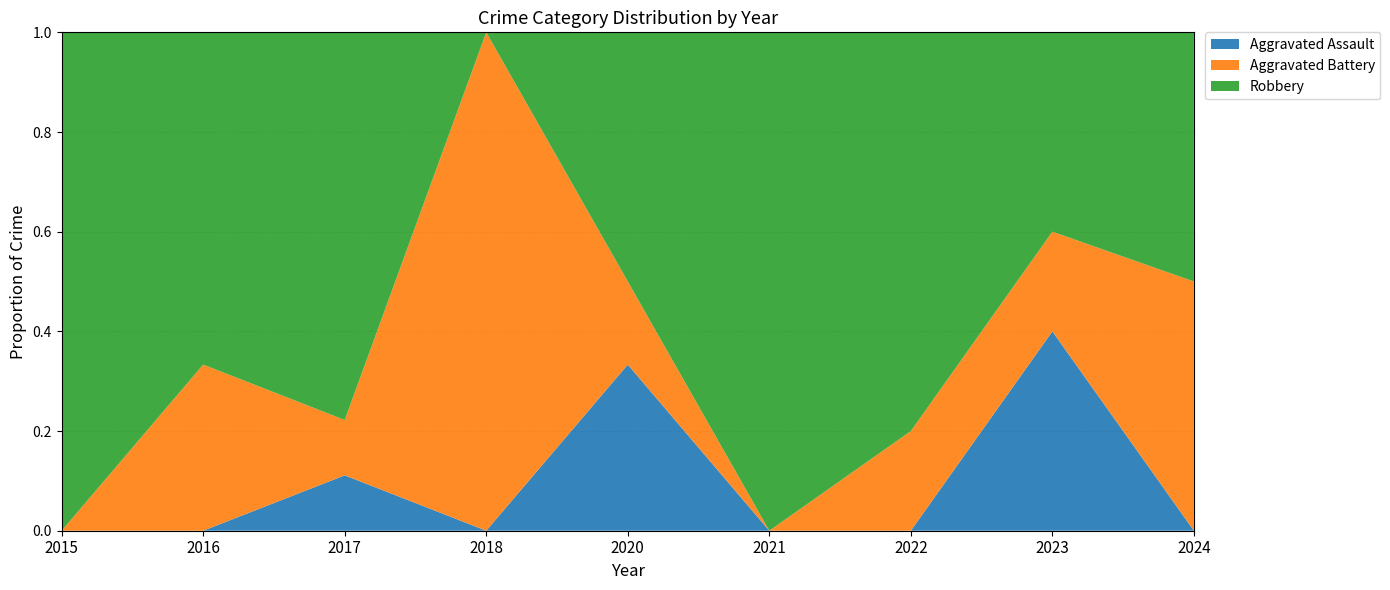

Reading left to right, extract all data points from this chart.

Aggravated Assault: 0	0	1	0	2	0	0	2	0
Aggravated Battery: 0	2	1	2	1	0	2	1	1
Robbery: 3	4	7	0	3	2	8	2	1